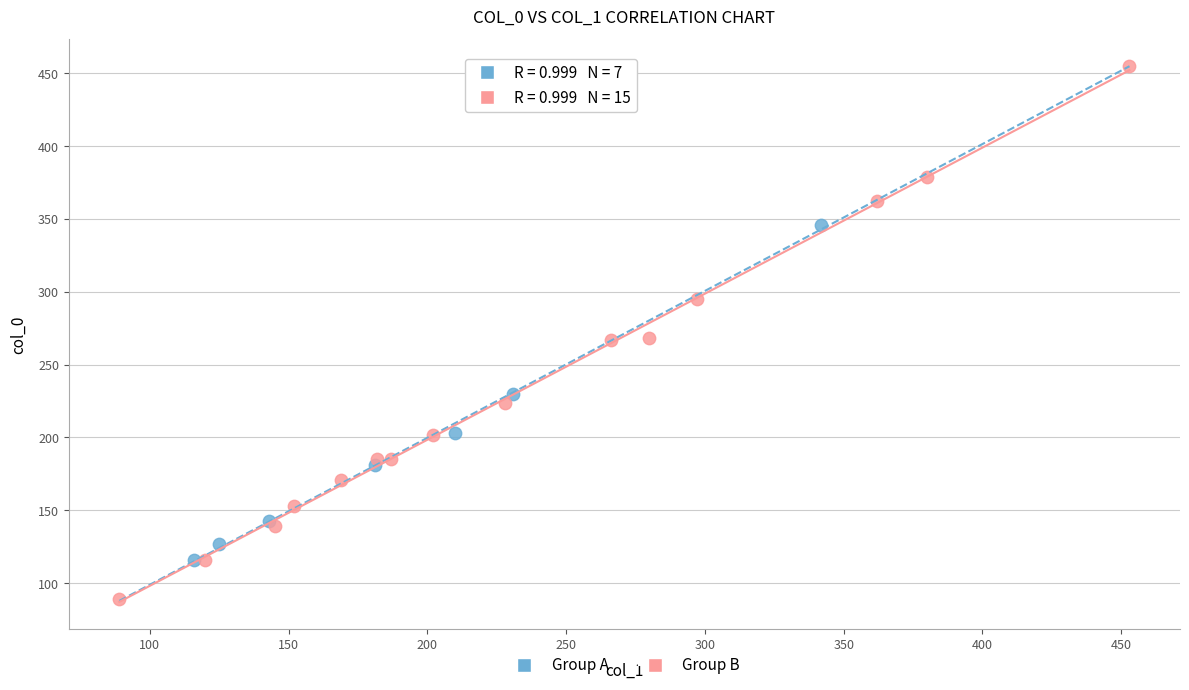

Which series contains the highest Y value?

Group B